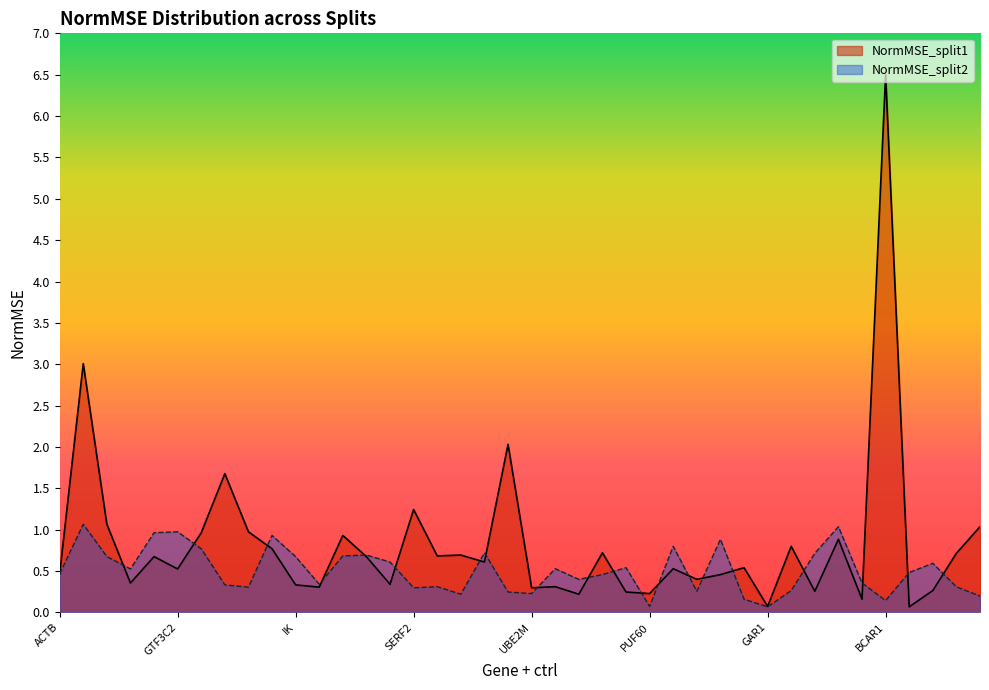

What is the maximum value shown in the chart?

6.5